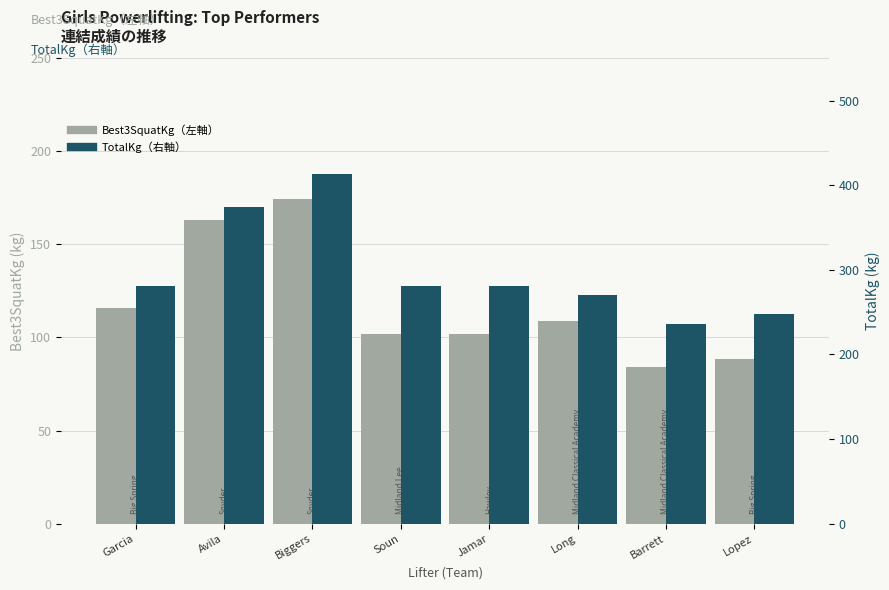

At which category is the sum across all series the highest?

Biggers